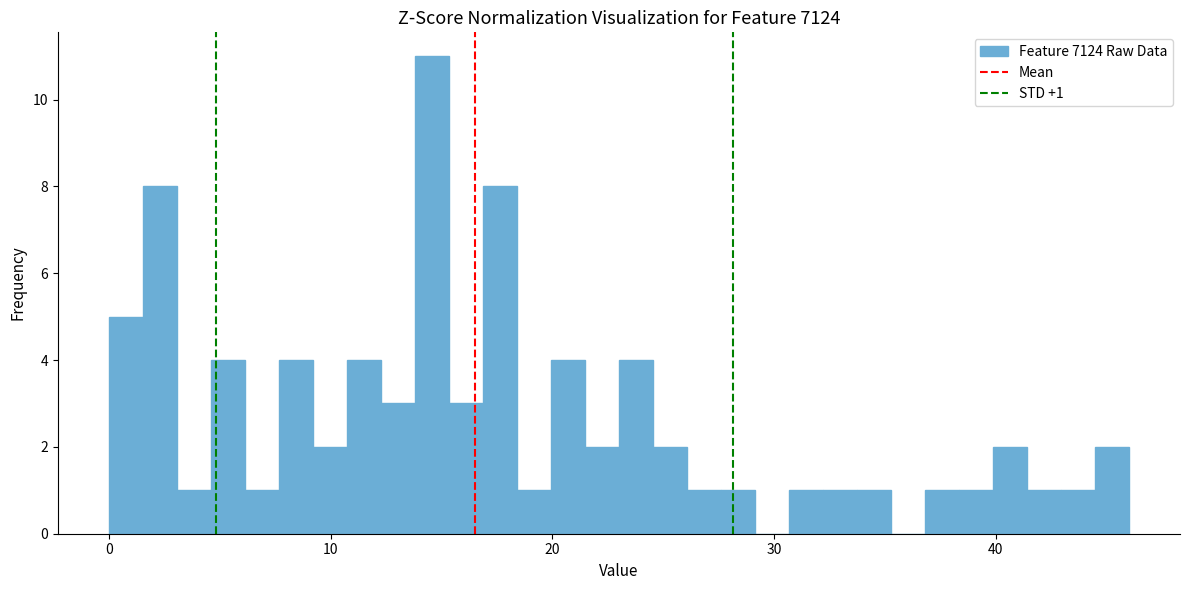

Around what value on the x-axis is the tallest bar? Give the approximate position of its centre, as read against the axis.

15